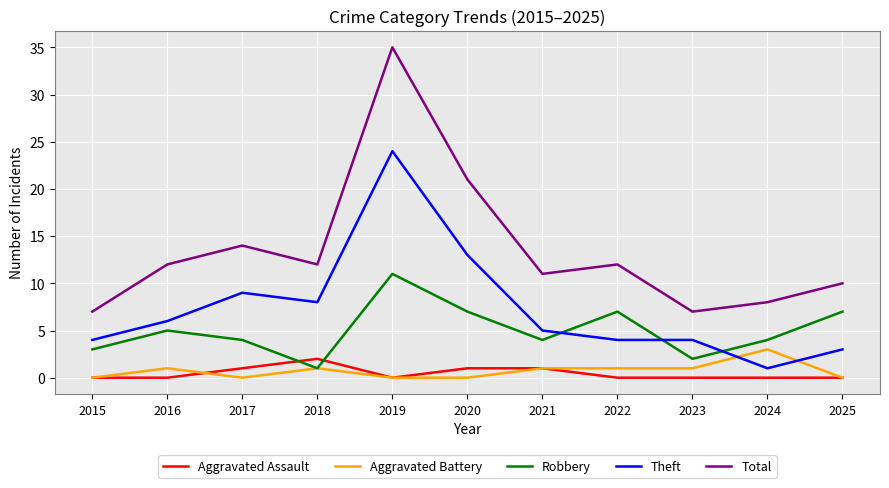

True or false: Aggravated Assault and Total cross at least once.

False